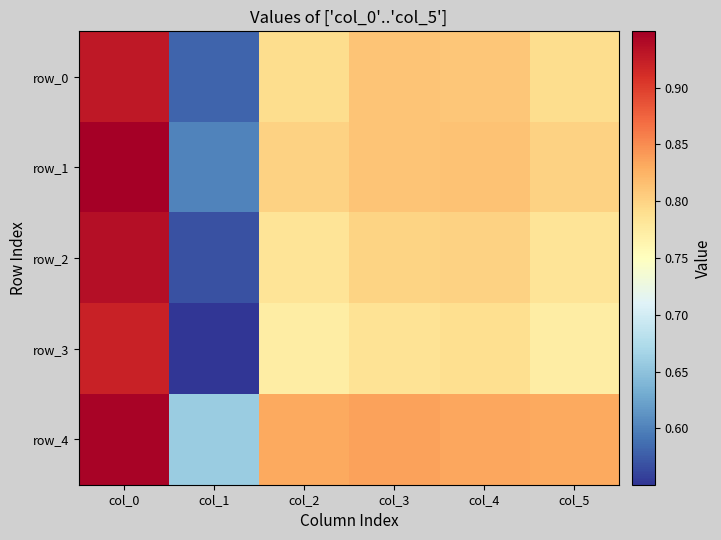

Reading left to right, list all the values displayed in this chart.

row_0: 0.9	0.6	0.8	0.8	0.8	0.8
row_1: 0.9	0.6	0.8	0.8	0.8	0.8
row_2: 0.9	0.6	0.8	0.8	0.8	0.8
row_3: 0.9	0.6	0.8	0.8	0.8	0.8
row_4: 0.9	0.7	0.8	0.8	0.8	0.8